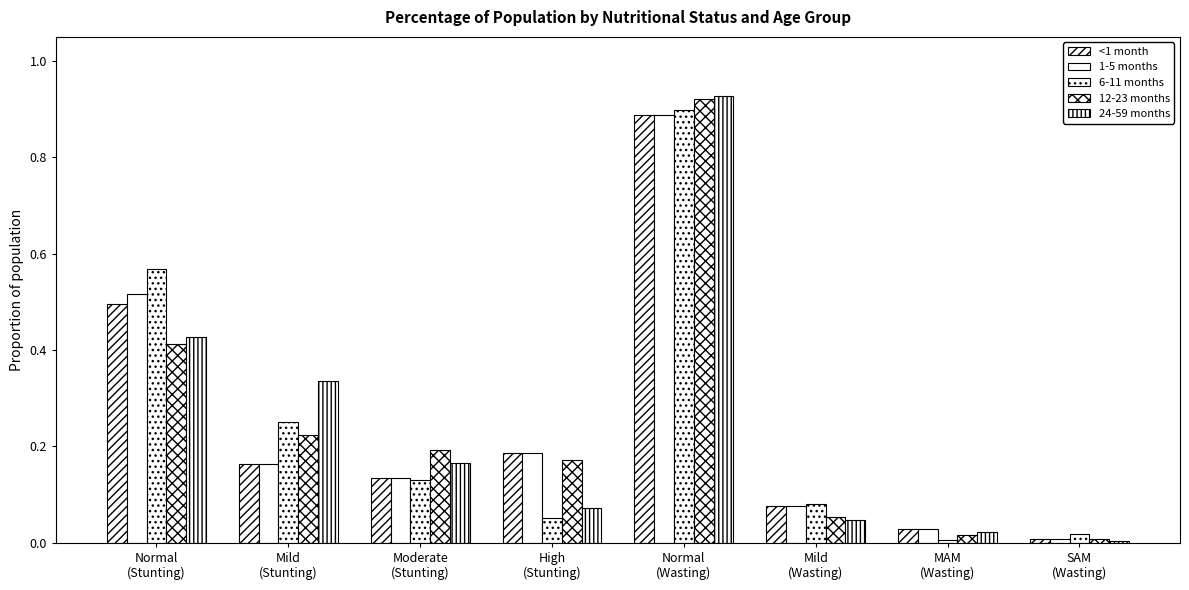

How many groups of bars are there?

8